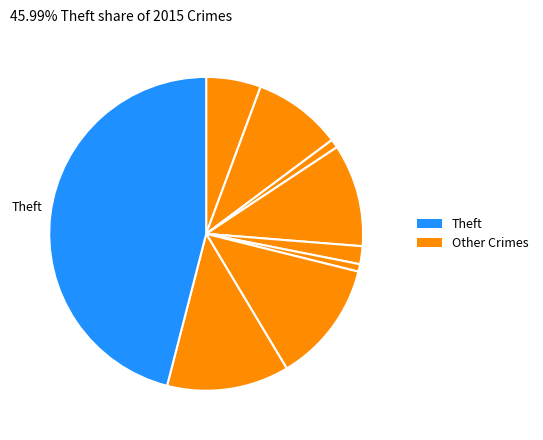

How many slices are in this pie chart?

9